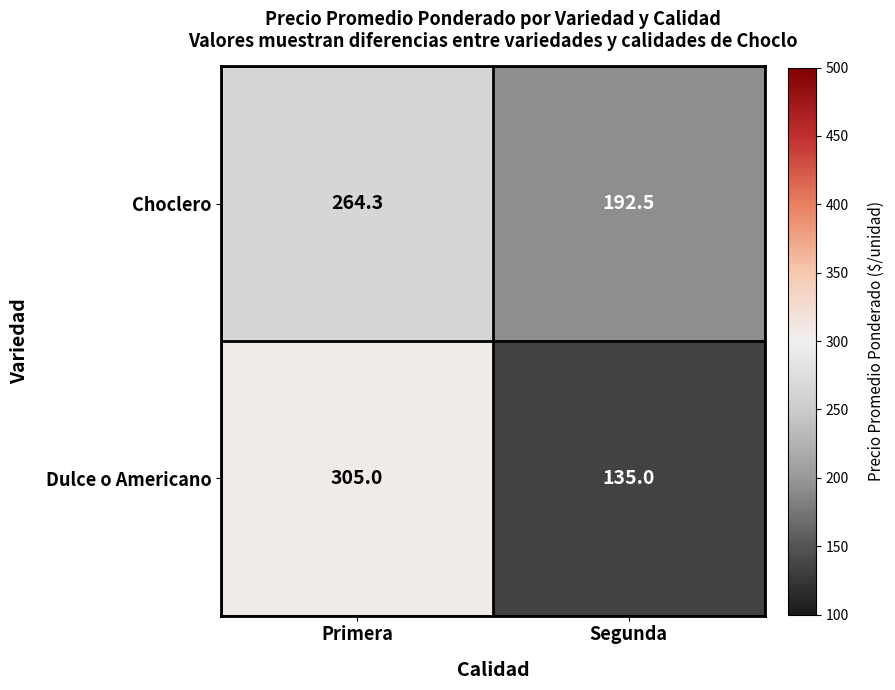

True or false: Choclero has a value of 192.5 at Segunda.

True